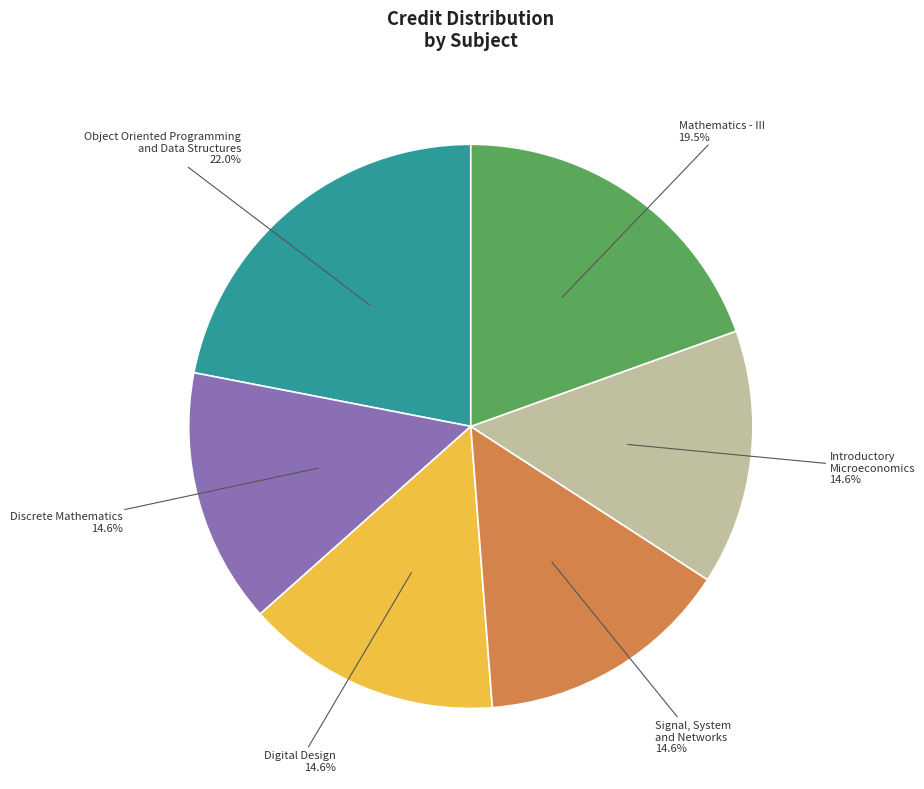

Is there any slice that represents more than half of the pie?

No